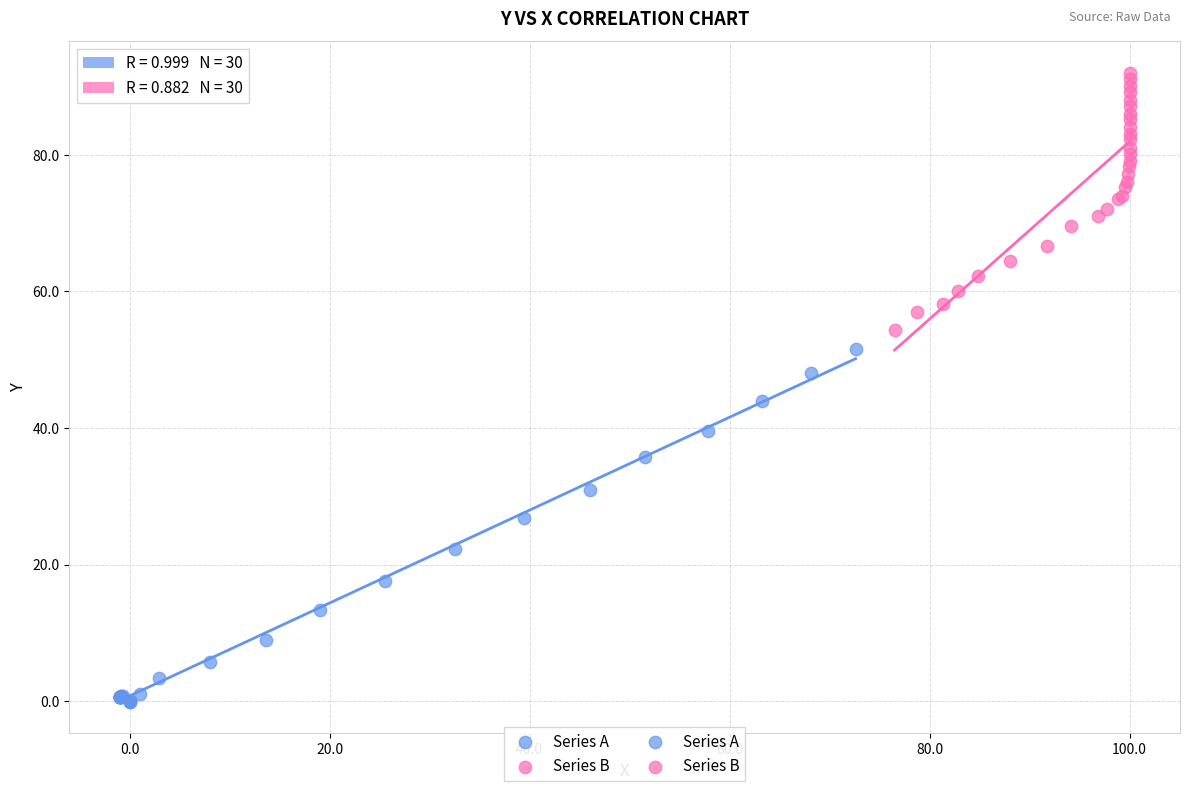

Which series reaches the minimum Y coordinate?

Series A